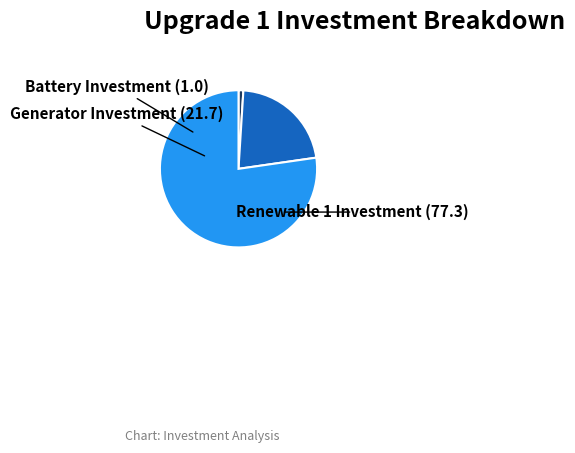

Is Battery Investment the majority of the pie?

No